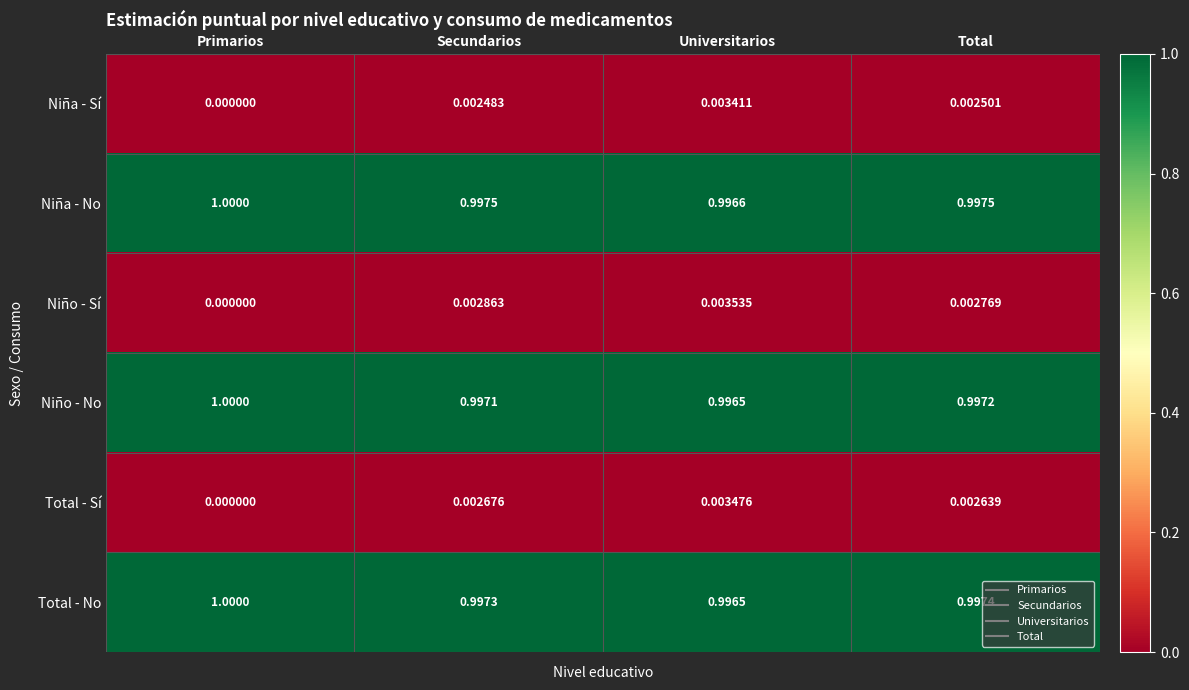

At which category is the sum across all series the highest?

Universitarios